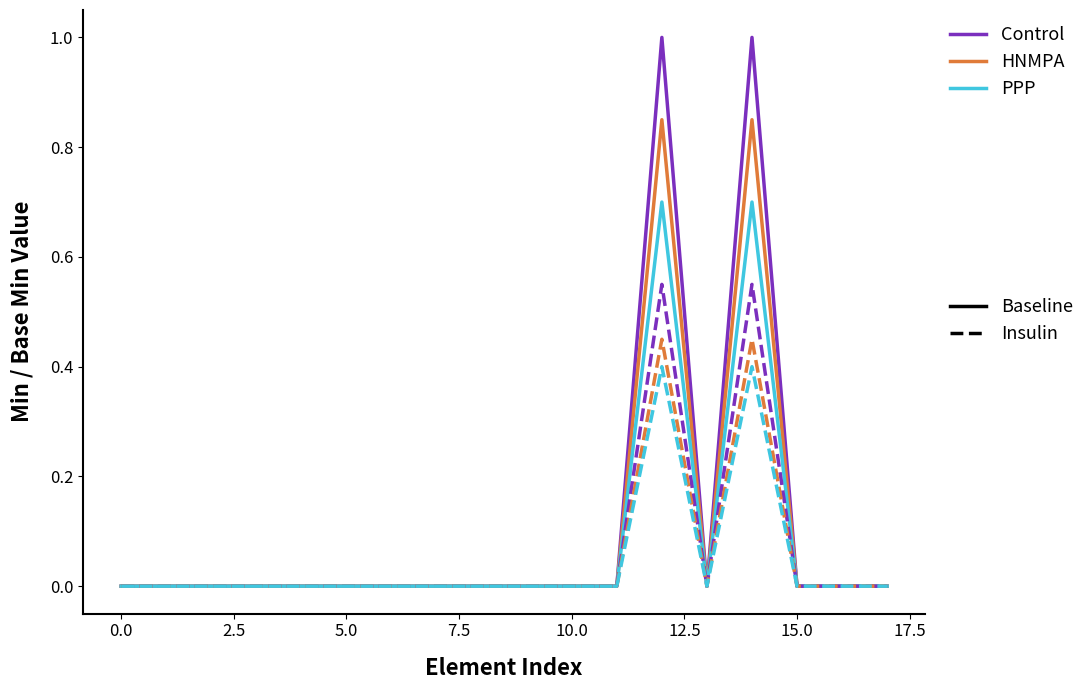

What is the greatest value displayed?

1.0